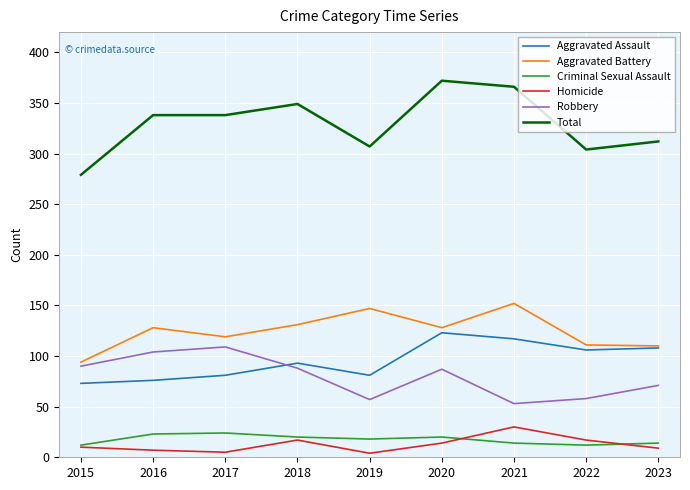

How many values in the Homicide series are below 10?

4